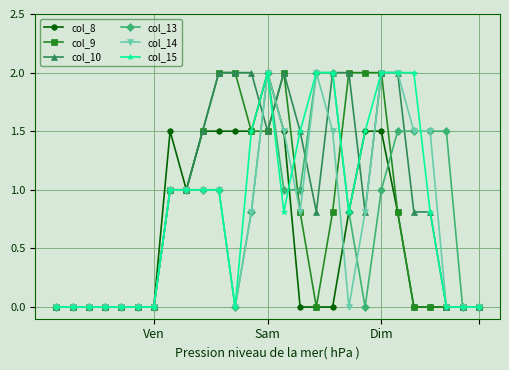

What is the value of the col_8 point at the 10th from the left?

1.5